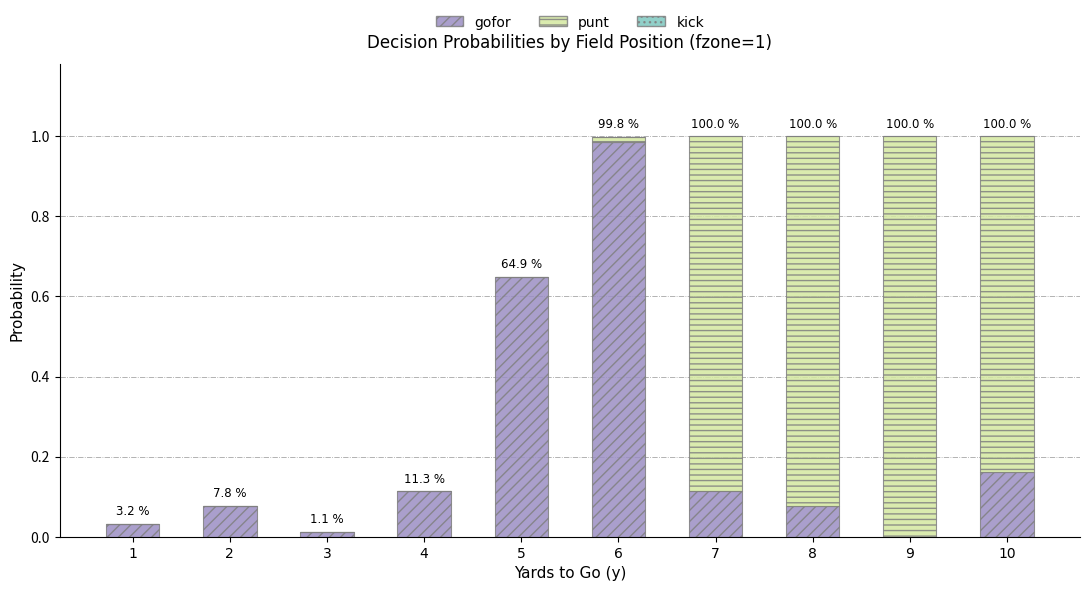

Are the bars grouped side by side (vs. stacked)?

No